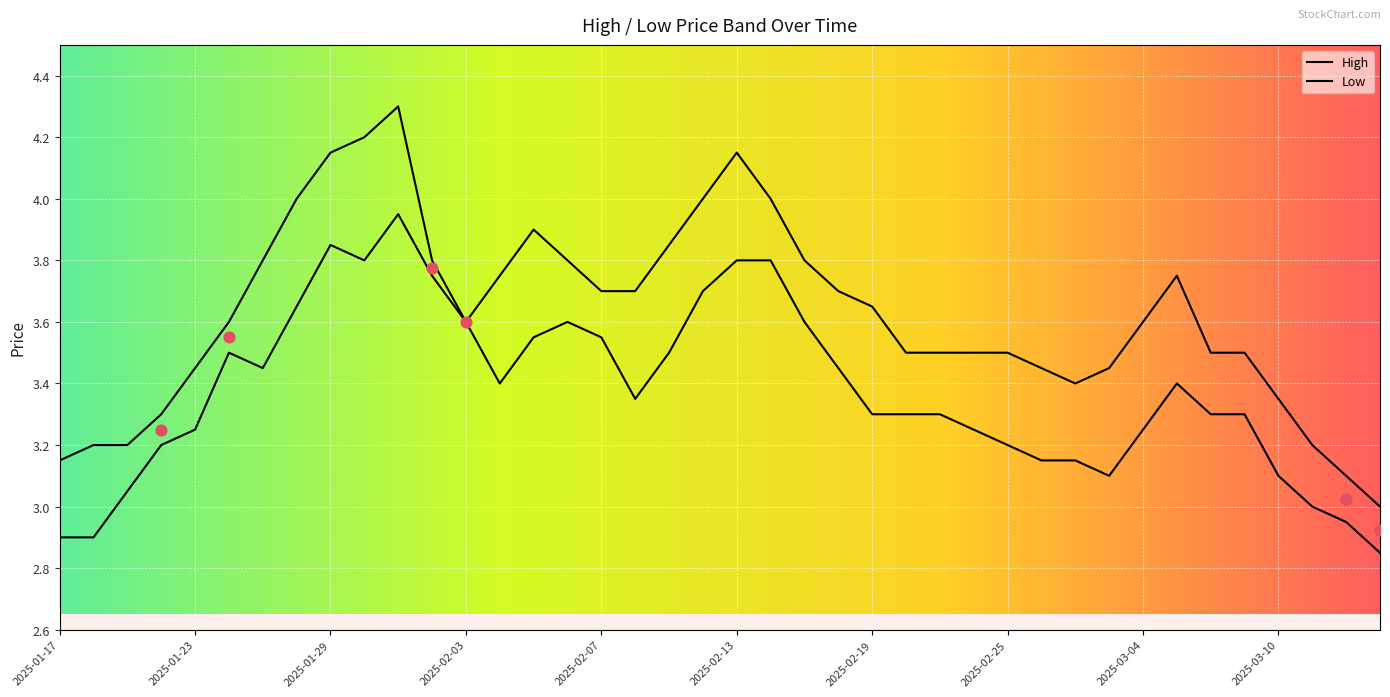

Is the value of High at 2025-01-31 greater than the value of Low at 2025-03-13?

Yes